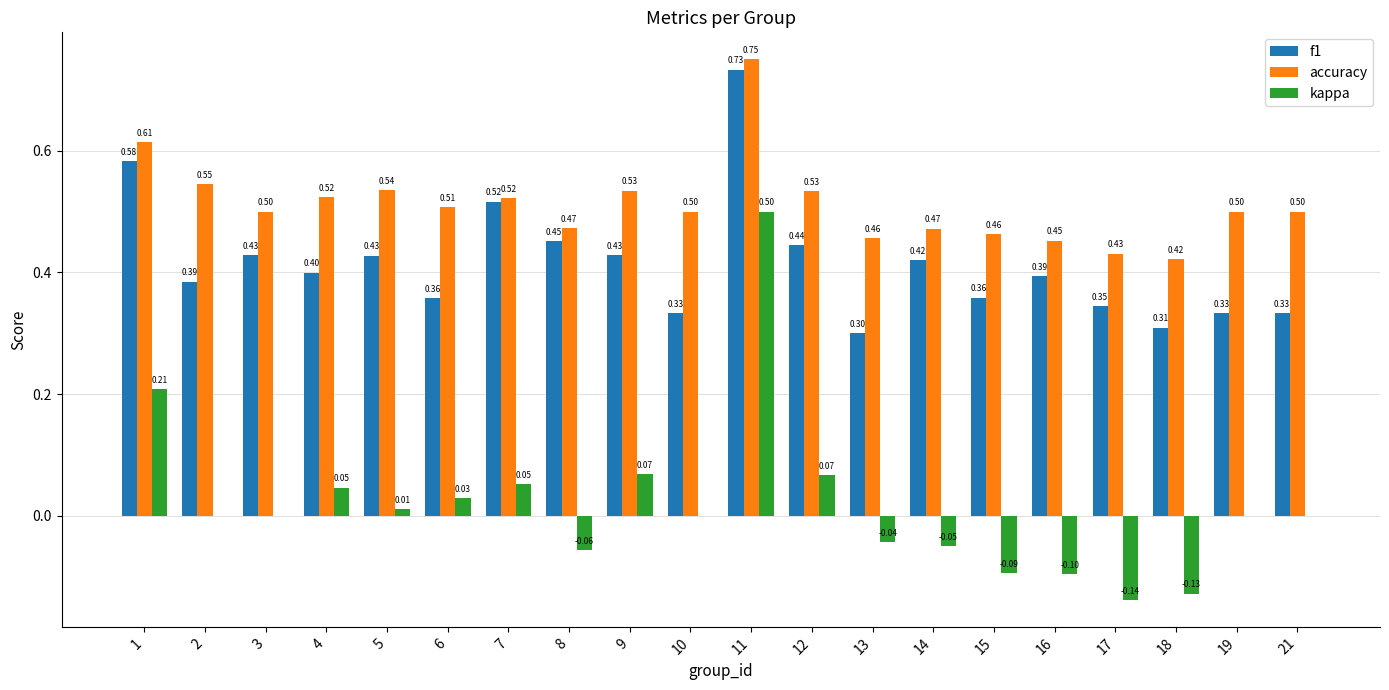

Count the f1 values in the range 0 to 1.

20